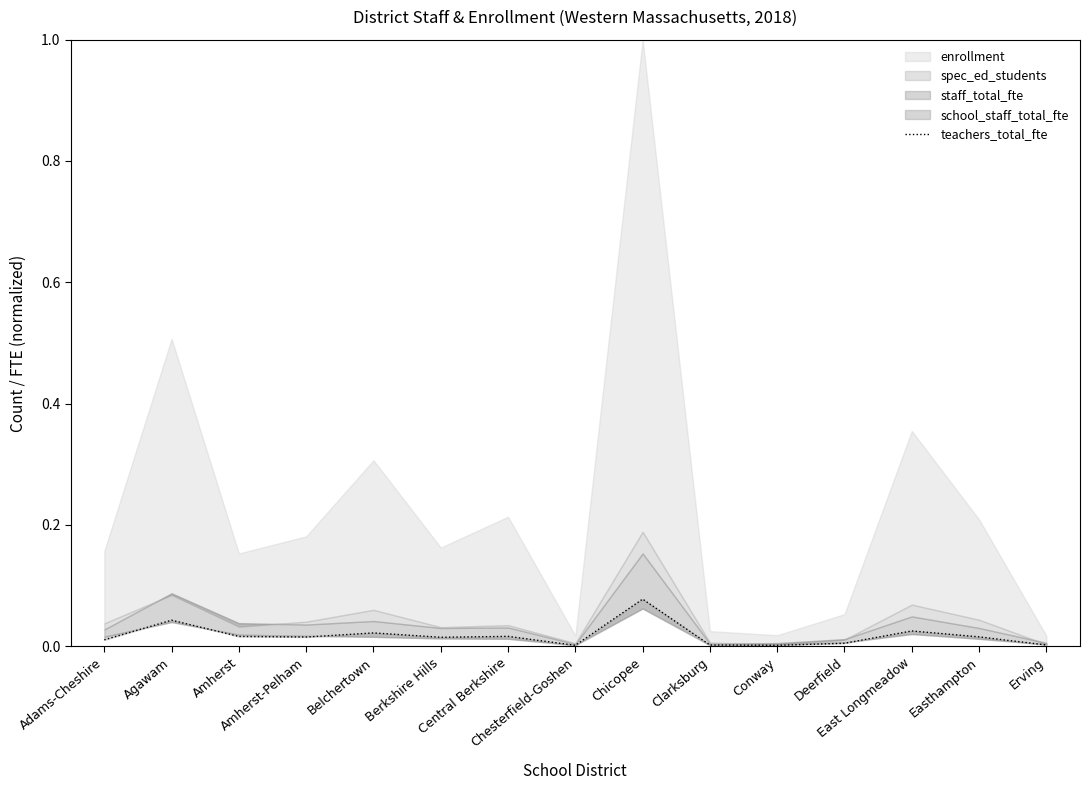

Where is the first local maximum?

Agawam